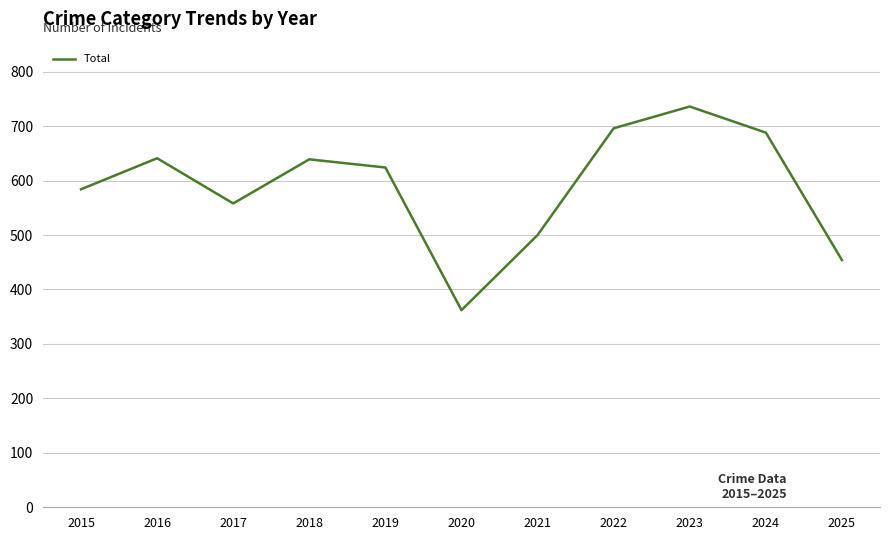

What is the difference between the maximum and minimum values?

374